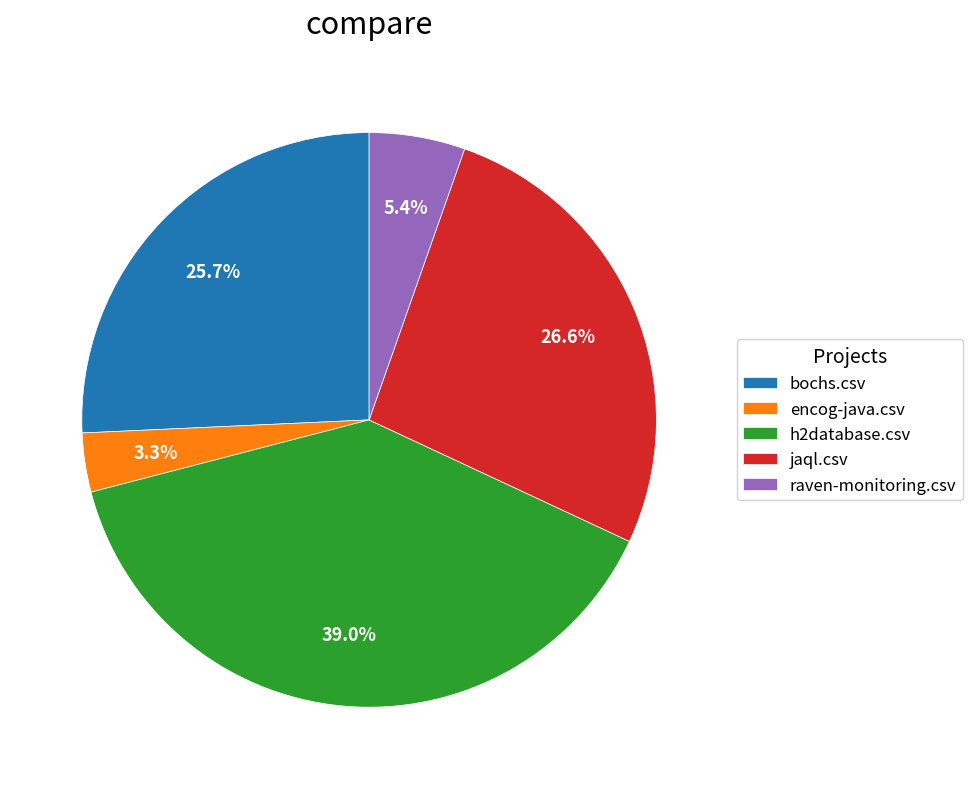

To the nearest percent, what is the difference between the jaql.csv and encog-java.csv slice percentages?

23%